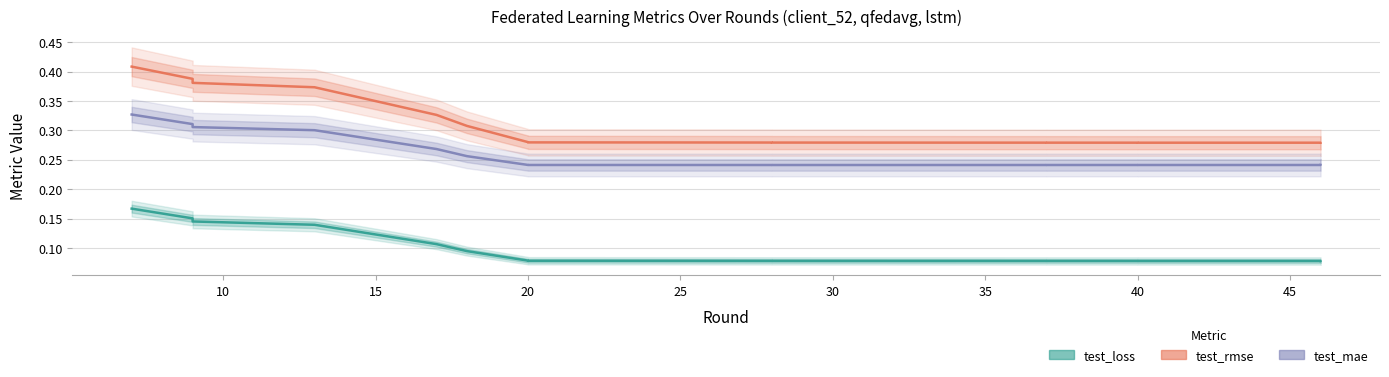

Is it true that test_mae equals 0.2 at 20?

True